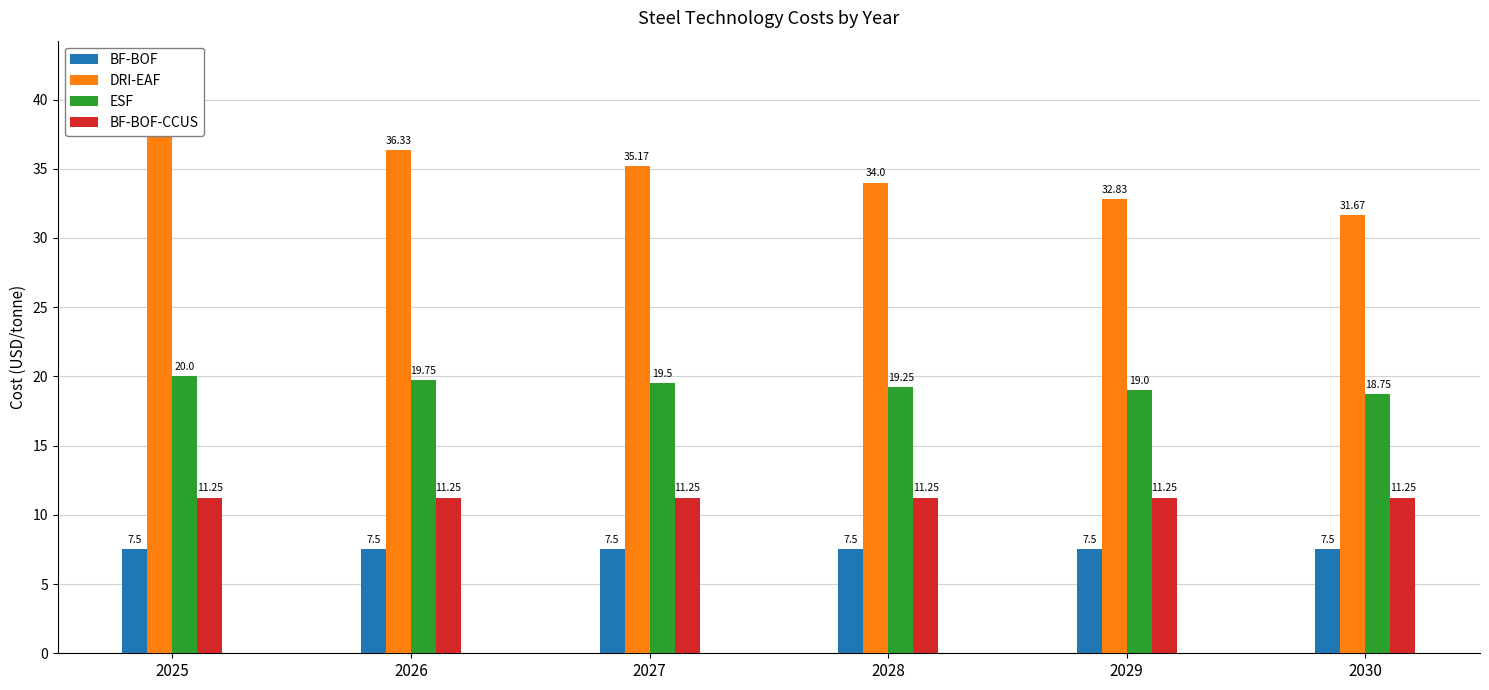

List the labels in order of BF-BOF value, smallest first.

2025, 2026, 2027, 2028, 2029, 2030